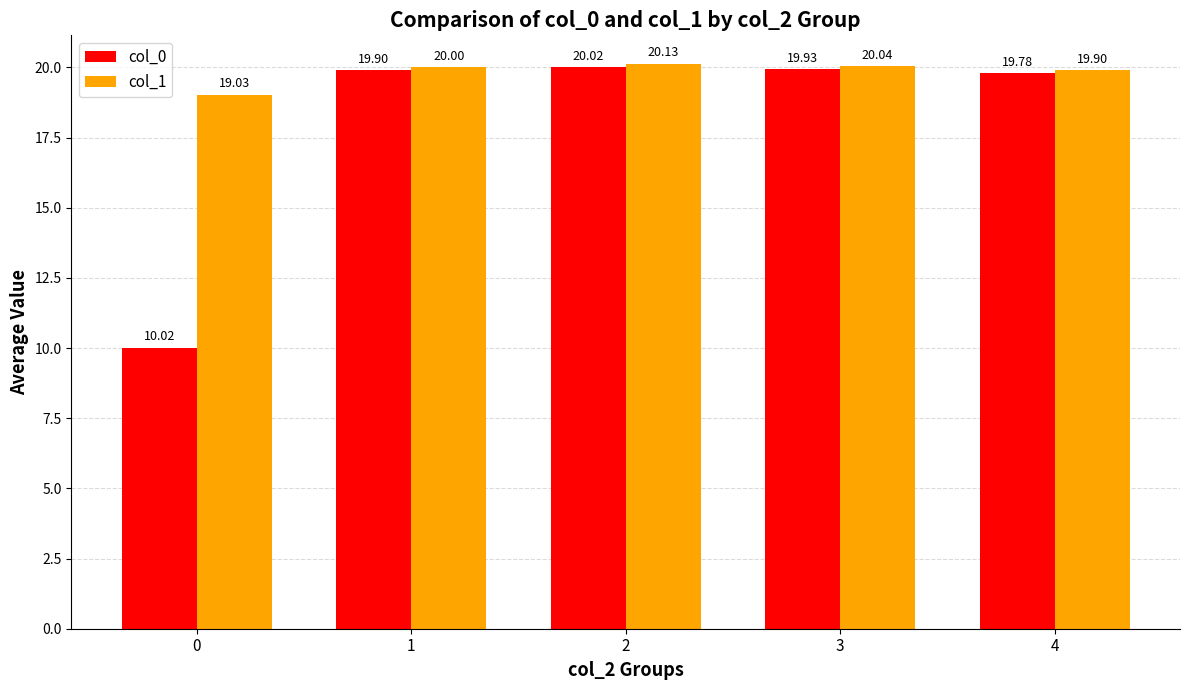

At how many categories does at least one series exceed 19?

5